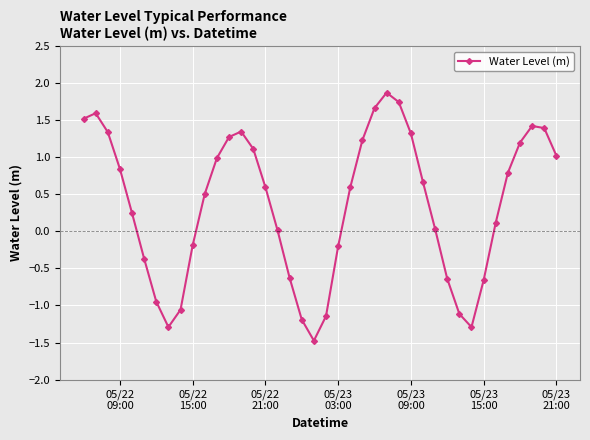

What is the maximum value shown in the chart?

1.9